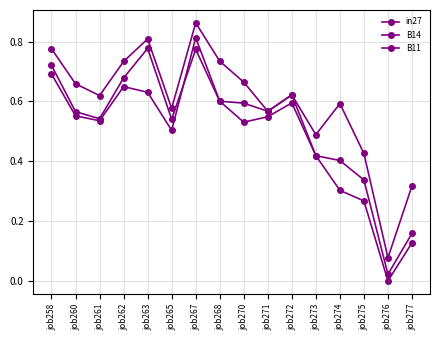

At which category is the sum across all series the highest?

job267